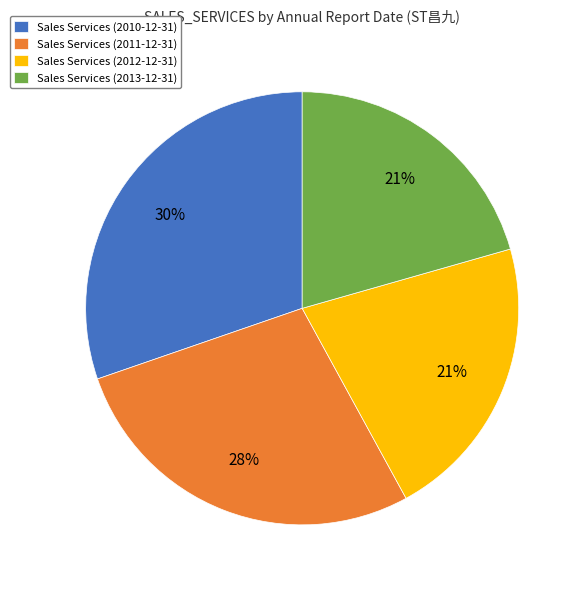

What is the largest slice in the pie chart?

Sales Services (2010-12-31)